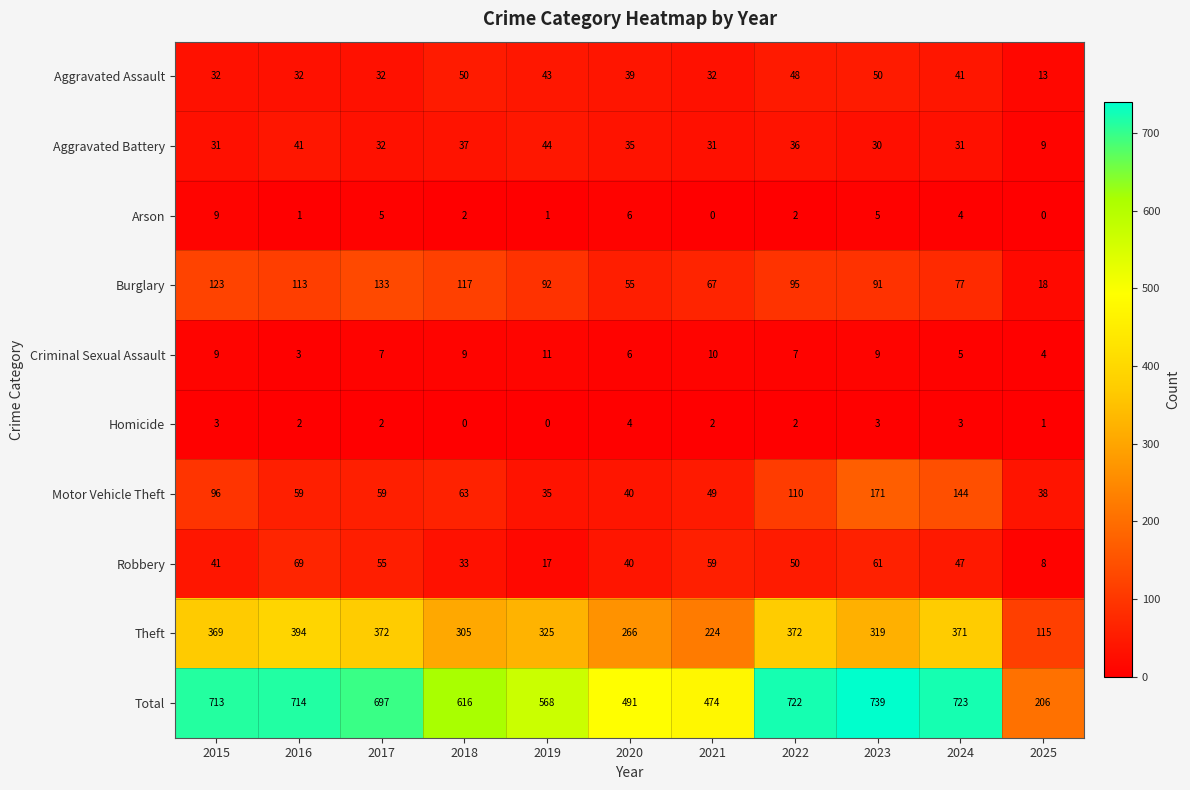

How many categories are shown in the chart?

11